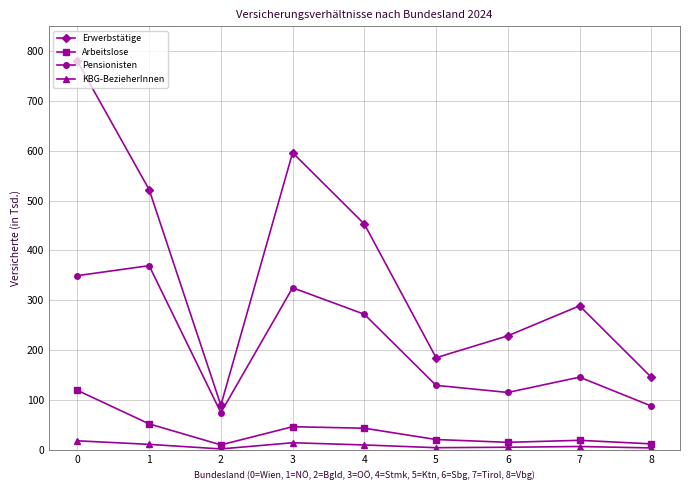

Reading left to right, extract all data points from this chart.

Erwerbstätige: 0=779661	1=522248	2=89220	3=596311	4=453080	5=184676	6=228664	7=288911	8=145420
Arbeitslose: 0=119185	1=51853	2=9674	3=46144	4=43151	5=20455	6=14809	7=18871	8=11728
Pensionisten: 0=349467	1=369493	2=74410	3=325115	4=271938	5=129184	6=114949	7=145677	8=87734
KBG-BezieherInnen: 0=17889	1=10748	2=1549	3=13976	4=9553	5=4048	6=4948	7=6423	8=3585